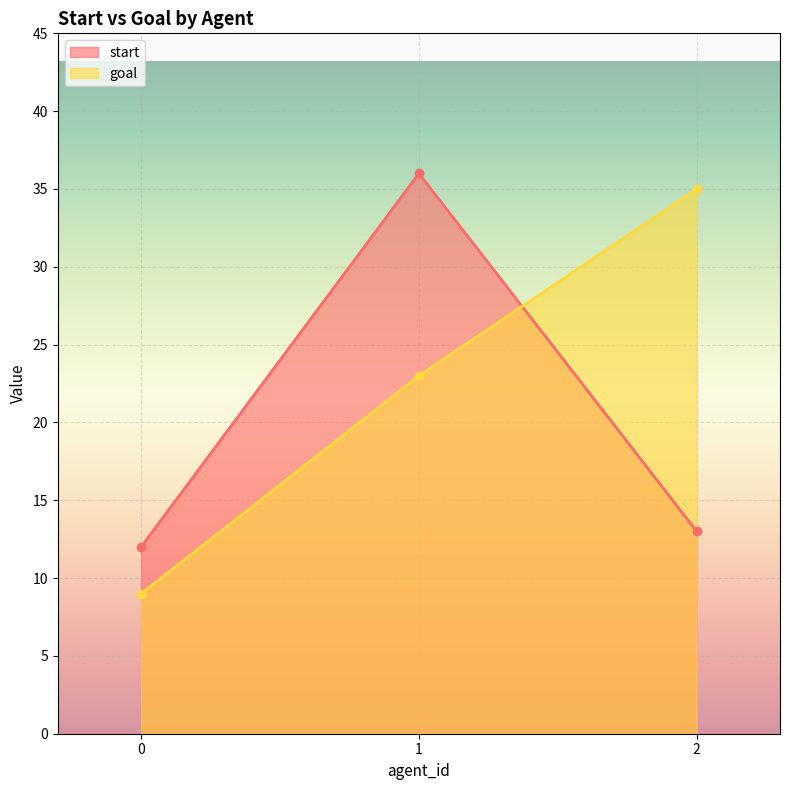

What is the spread (max minus min) of values at 2?

22